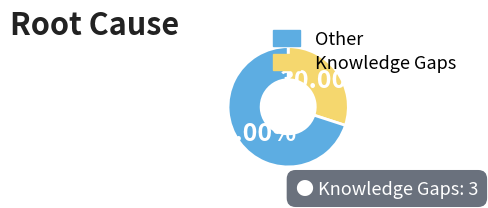

Is there any slice that represents more than half of the pie?

Yes